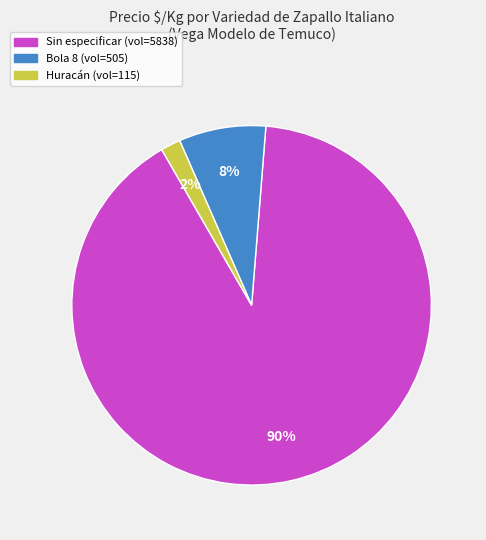

Is the sum of Bola 8 and Sin especificar greater than half?

Yes